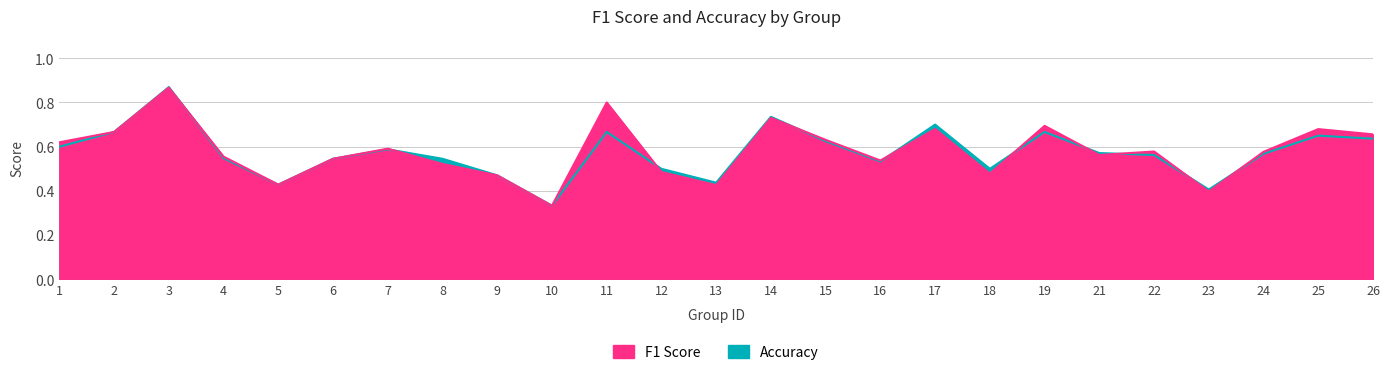

Does the chart have visible grid lines?

Yes